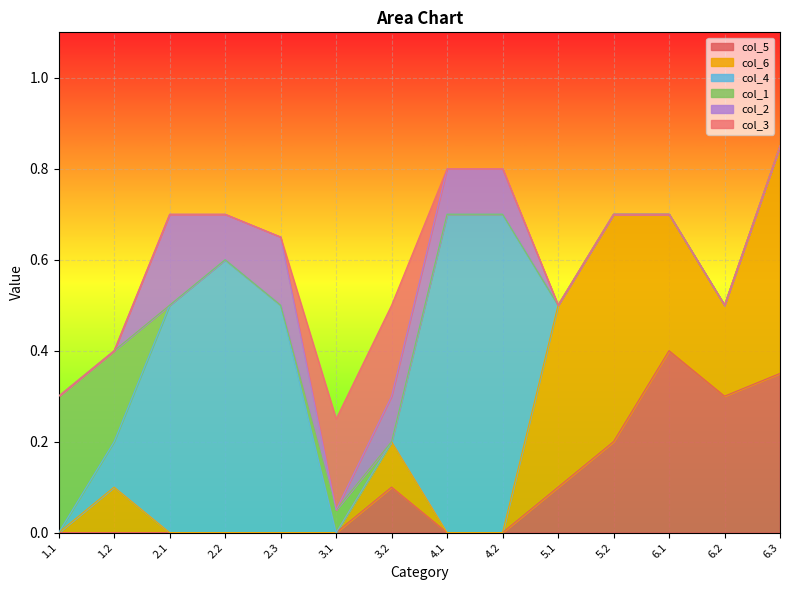

Is the value of col_6 at 1.2 greater than the value of col_5 at 6.3?

No